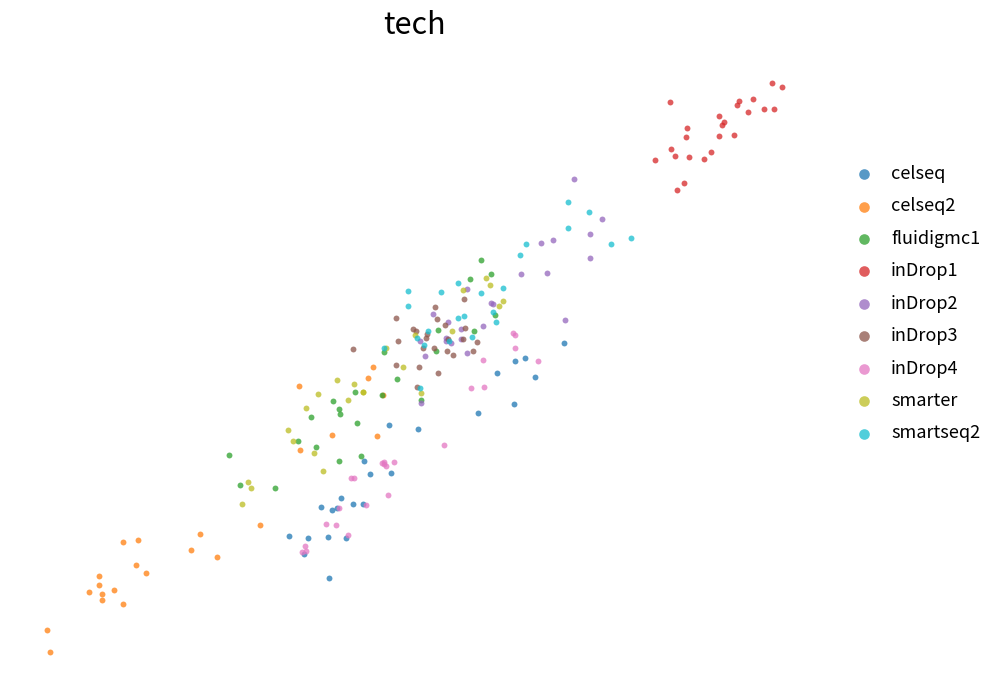

What are all the series names shown in the legend?

celseq, celseq2, fluidigmc1, inDrop1, inDrop2, inDrop3, inDrop4, smarter, smartseq2